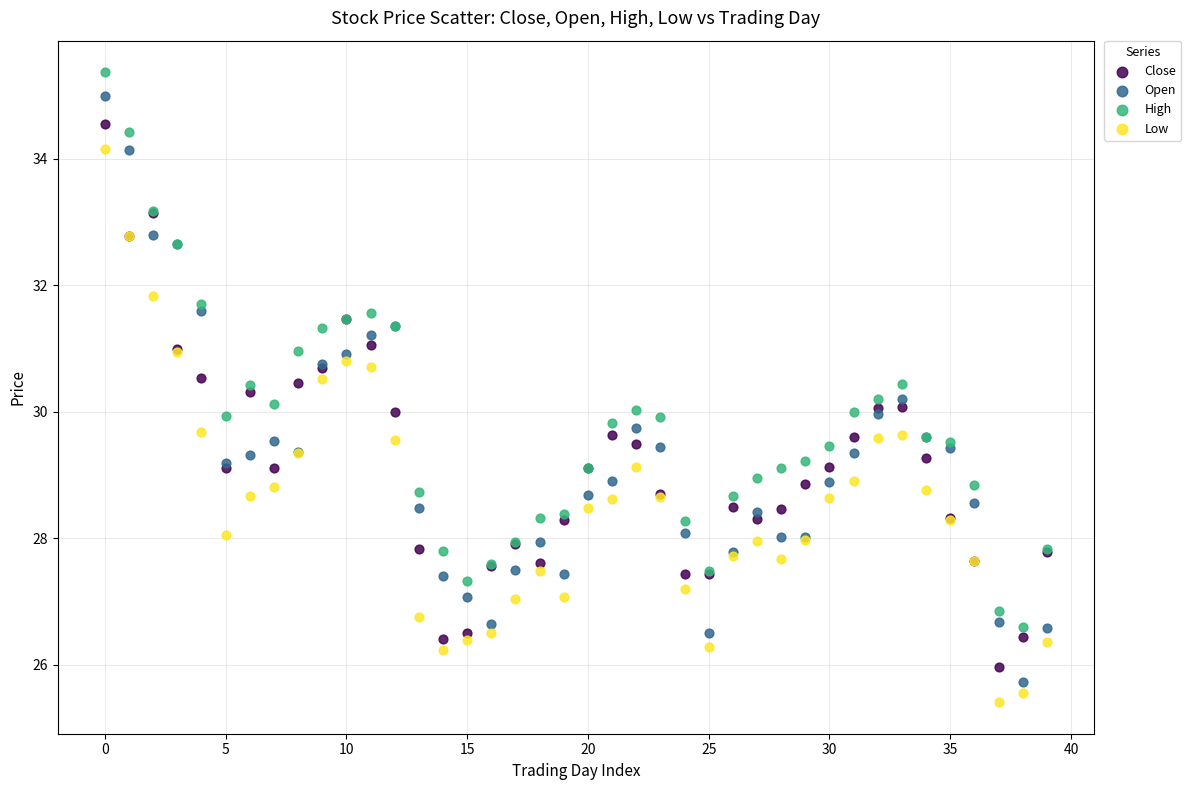

Which series contains the lowest Y value?

Low